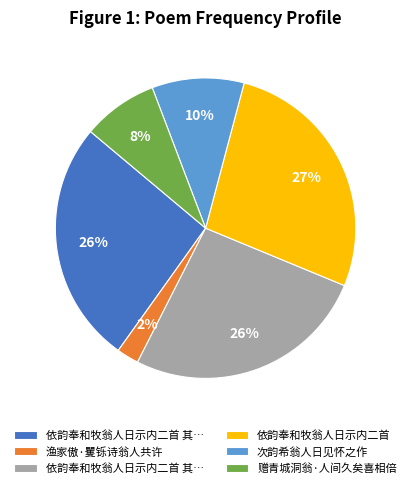

To the nearest percent, what is the difference between the largest and smallest slice percentages?

25%